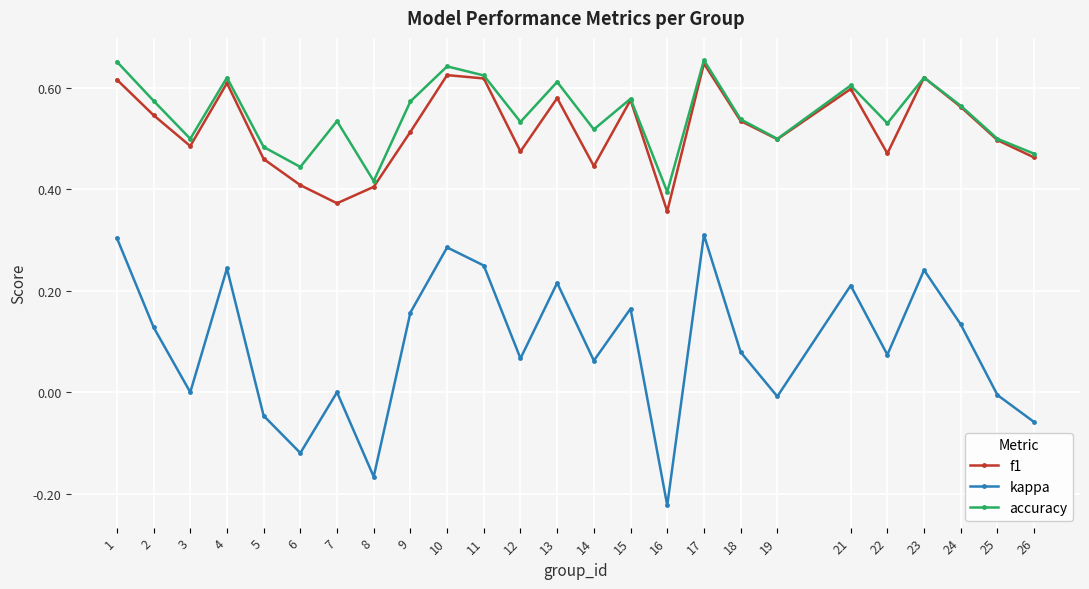

Which label corresponds to the smallest value in the chart?

16